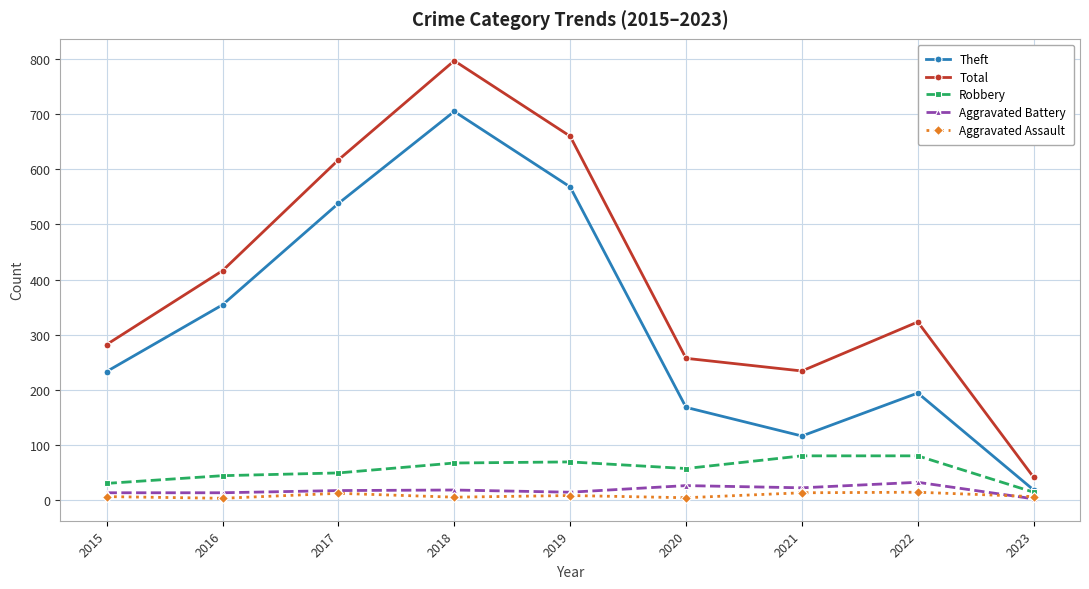

What is the minimum value for Robbery?

14